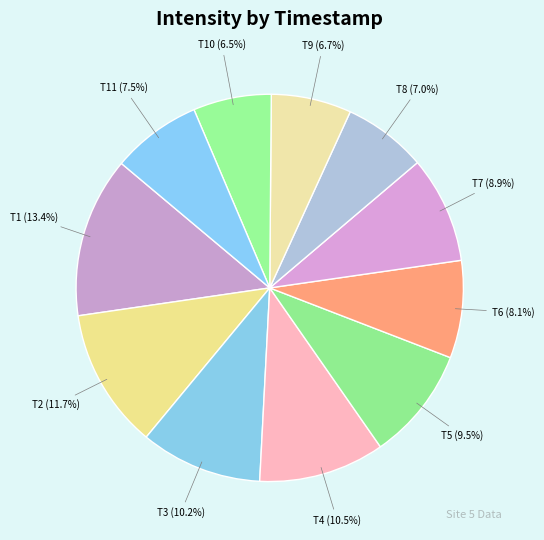

What is the ratio of the value at T4 to the value at T11?

1.4